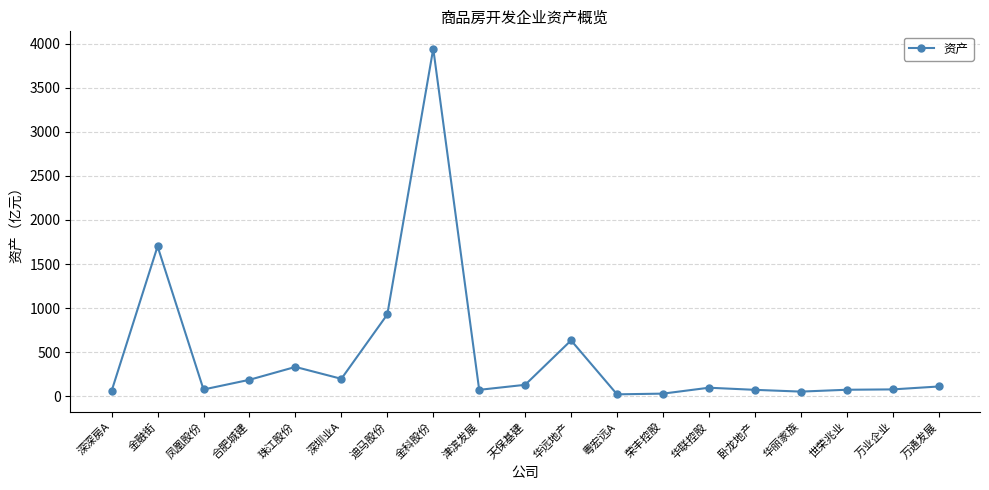

What is the value of the 17th point from the left?

74